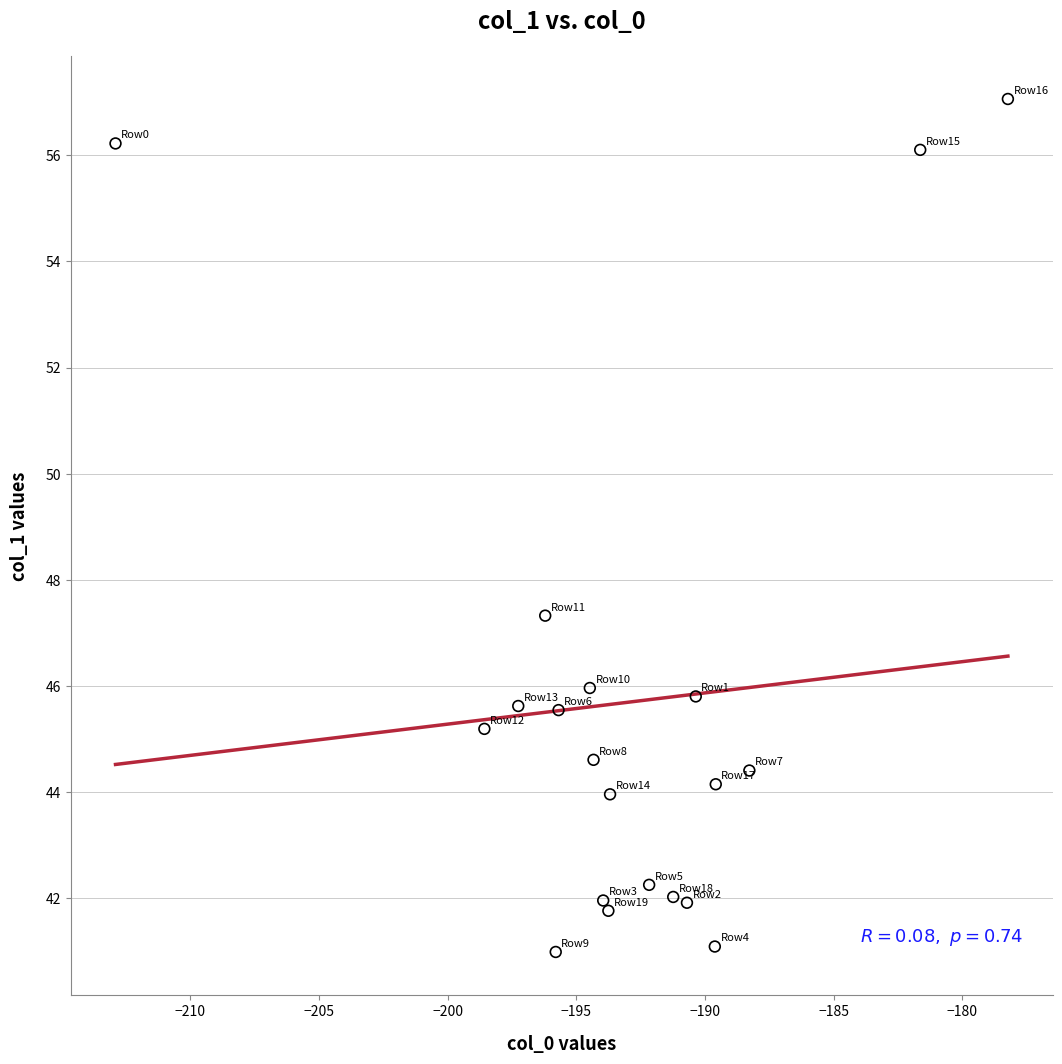

What is the range of Y values (max minus min)?

16.1